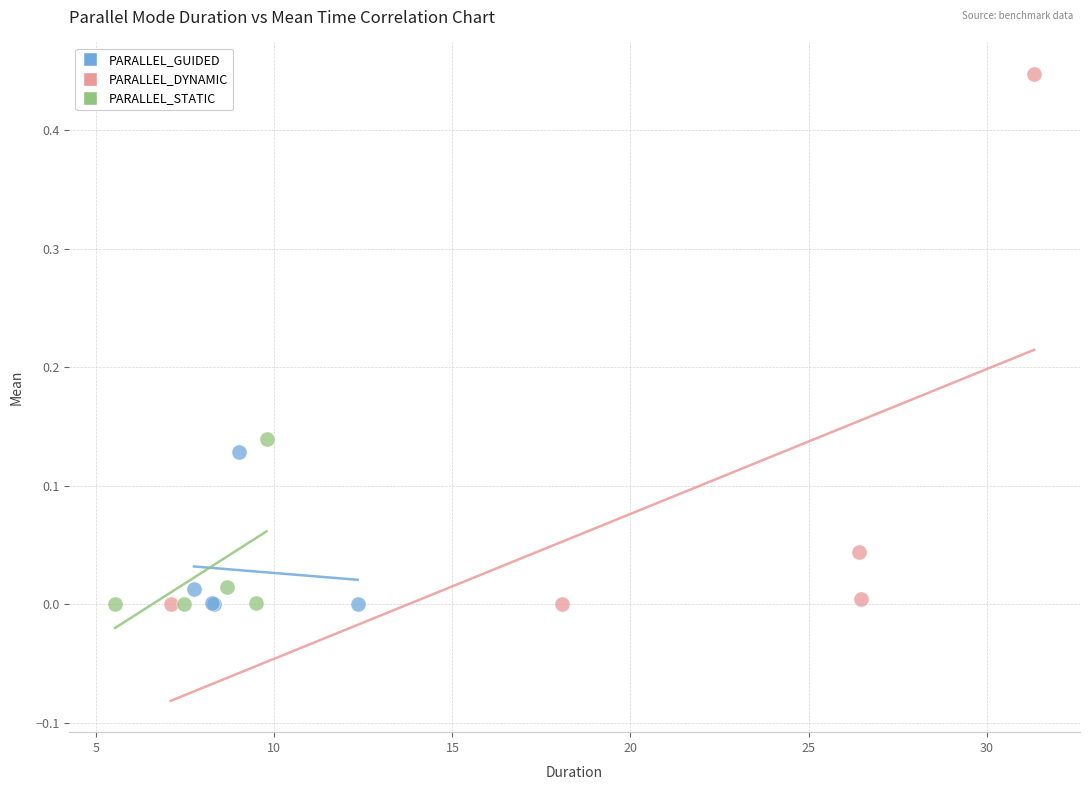

Which series reaches the maximum Y coordinate?

PARALLEL_DYNAMIC